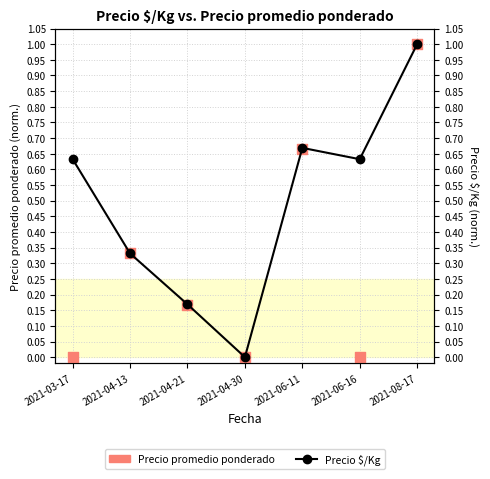

Is the value of Precio $/Kg at 2021-04-13 greater than the value of Precio promedio ponderado at 2021-06-11?

No